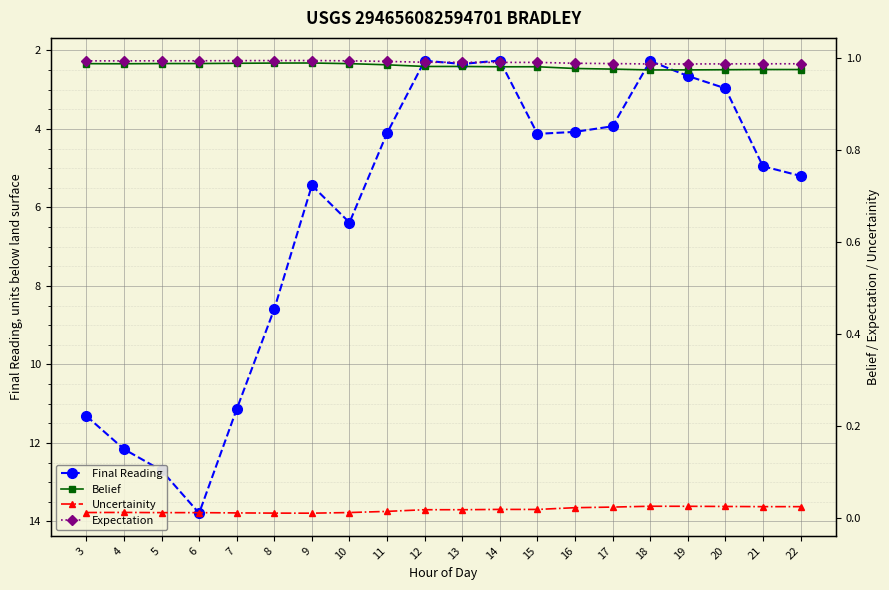

Where is the first local minimum for Final Reading?

9